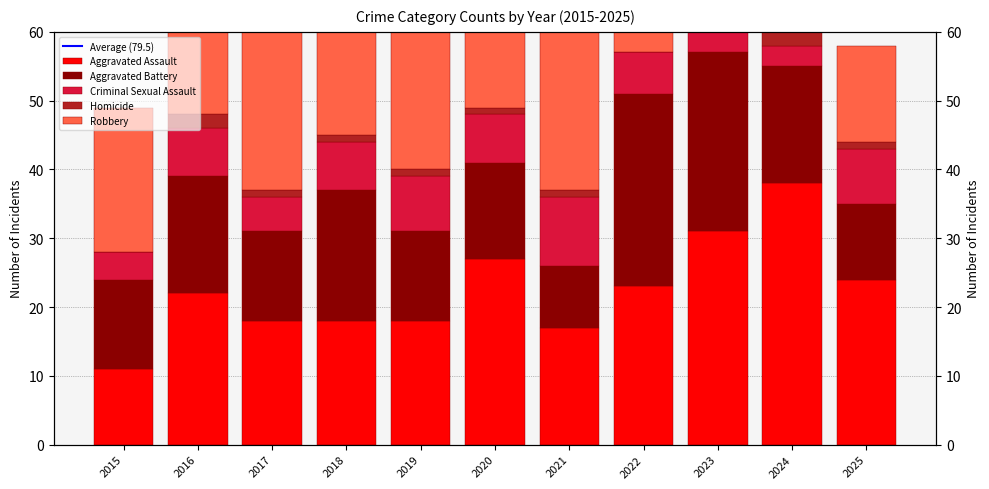

How many data points in Criminal Sexual Assault are above 7?

3